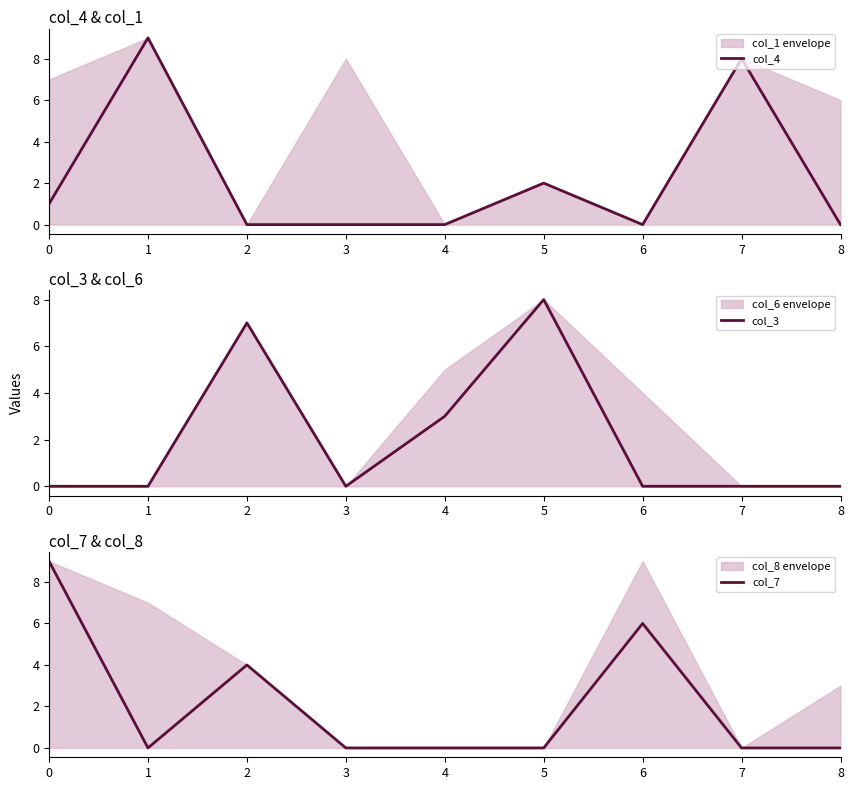

Between 6 and 4, which is larger?

6